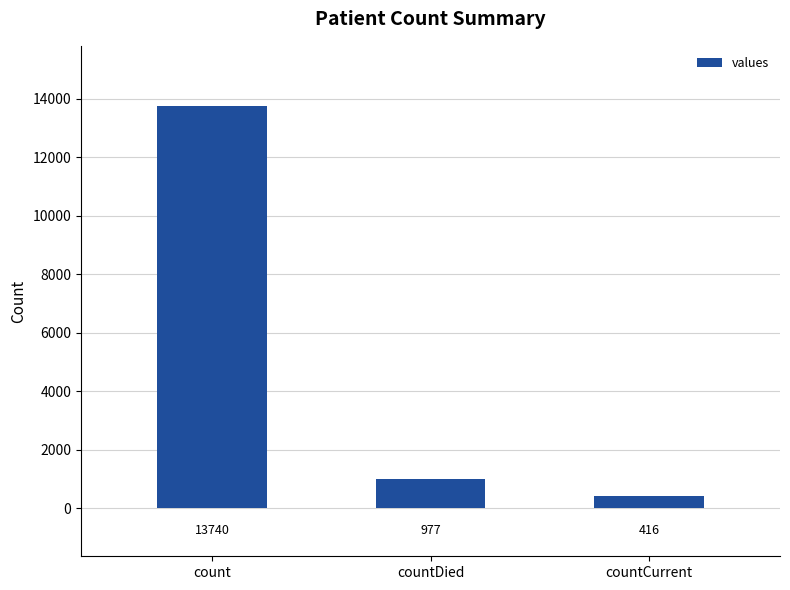

How many values are below 977?

1